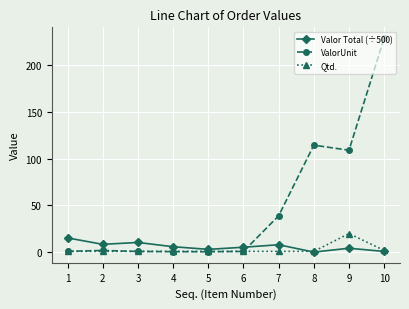

What value does the Valor Total (÷500) series have at 9?

4.4